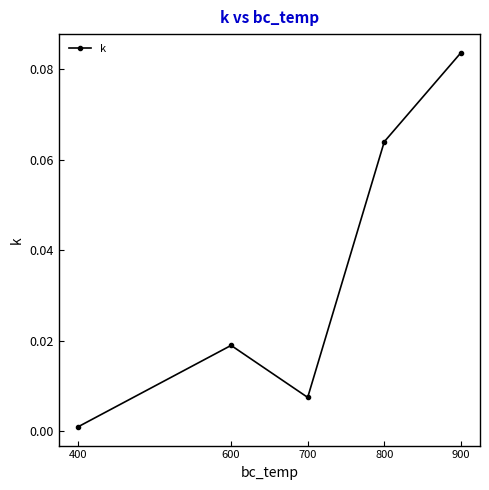

Rank the categories by value from highest to lowest.

900, 800, 600, 700, 400